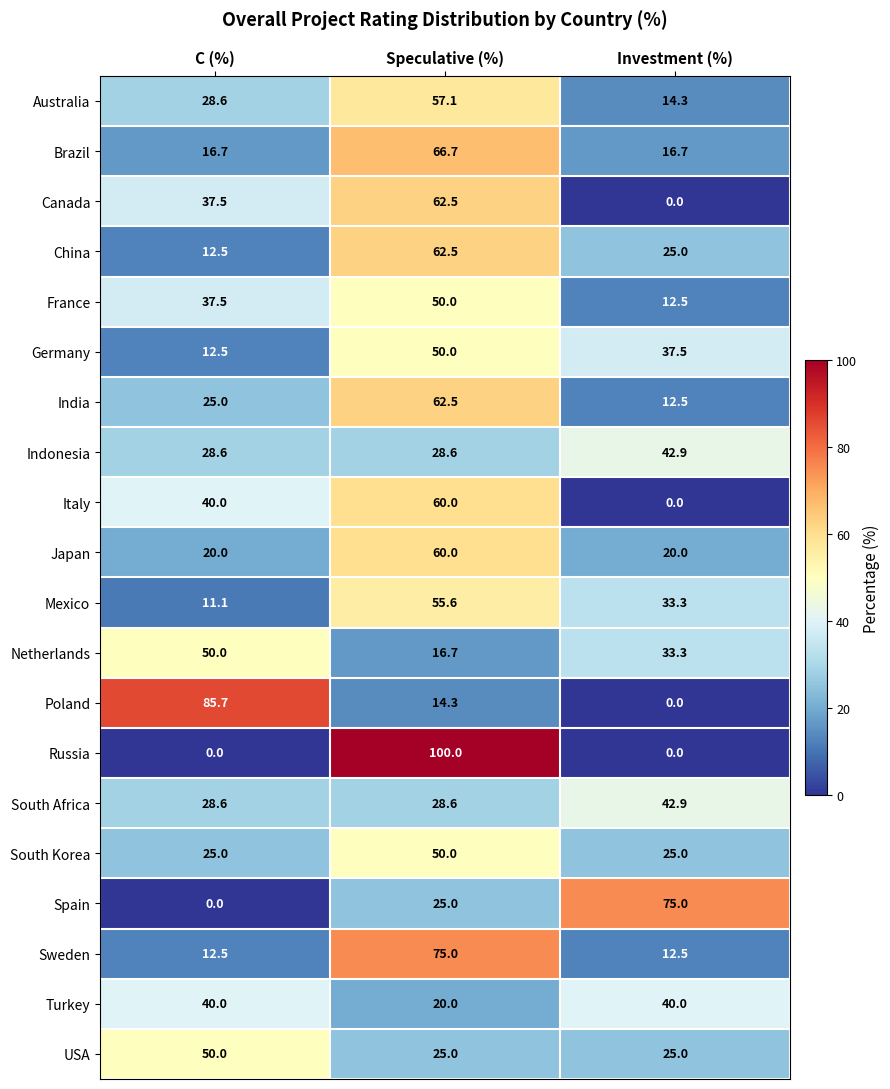

What is the difference between the Mexico values at Speculative (%) and Investment (%)?

22.3